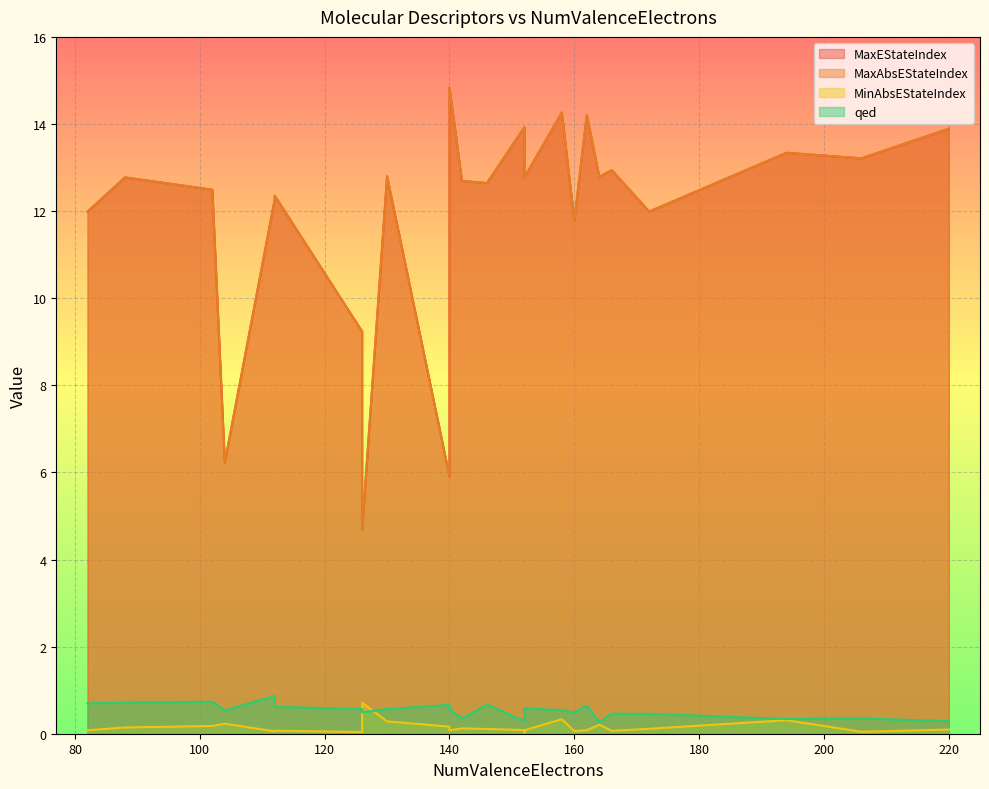

How many lines are shown in the chart?

4